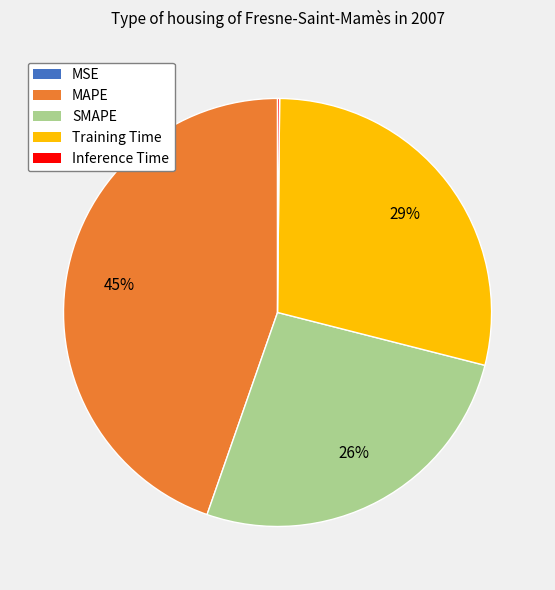

The Training Time slice represents 36% of the pie. True or false?

False